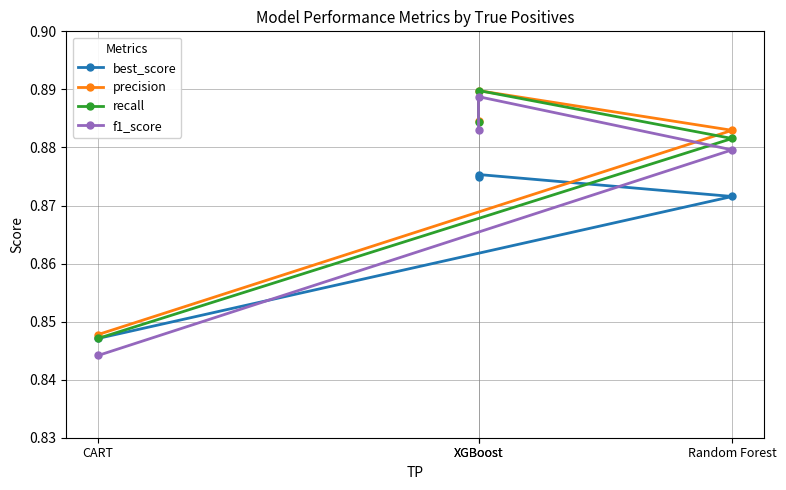

What is the total value across all series at XGBoost?

3.5